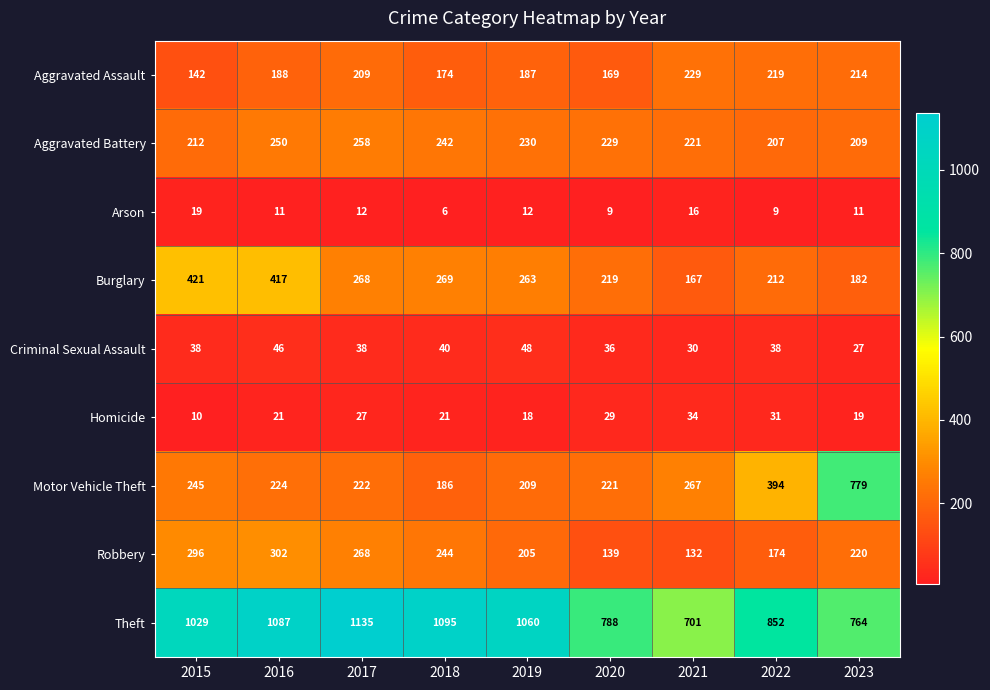

What is the greatest value displayed?

1135